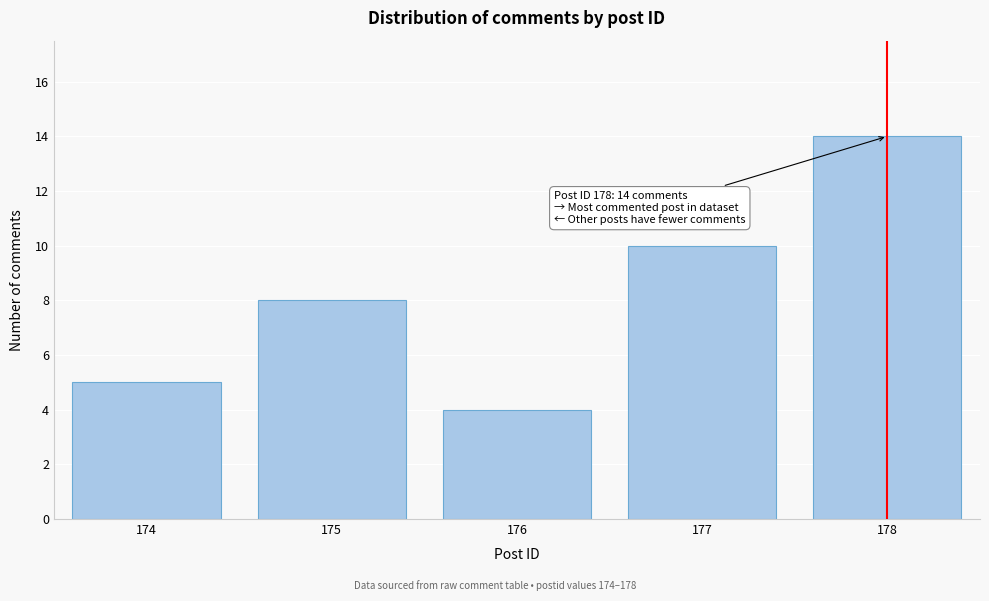

Reading left to right, transcribe all the data shown in this chart.

5	8	4	10	14